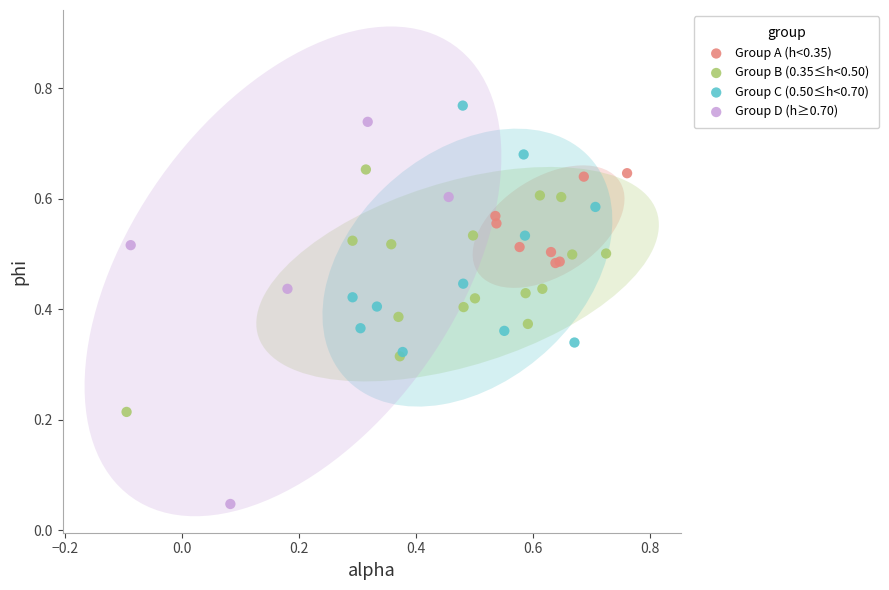

Which series reaches the minimum Y coordinate?

Group D (h≥0.70)